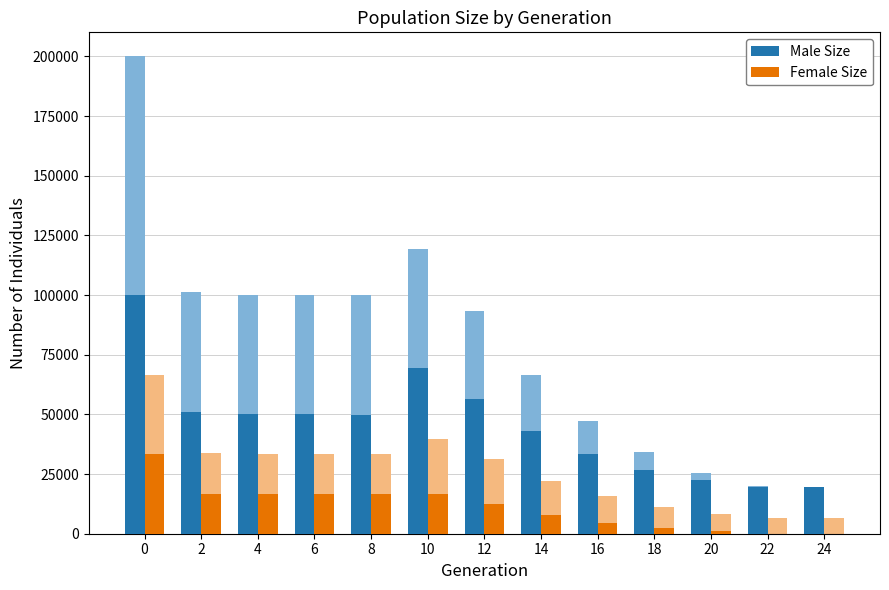

What is the difference between the highest and lowest values at 2?

34037.3